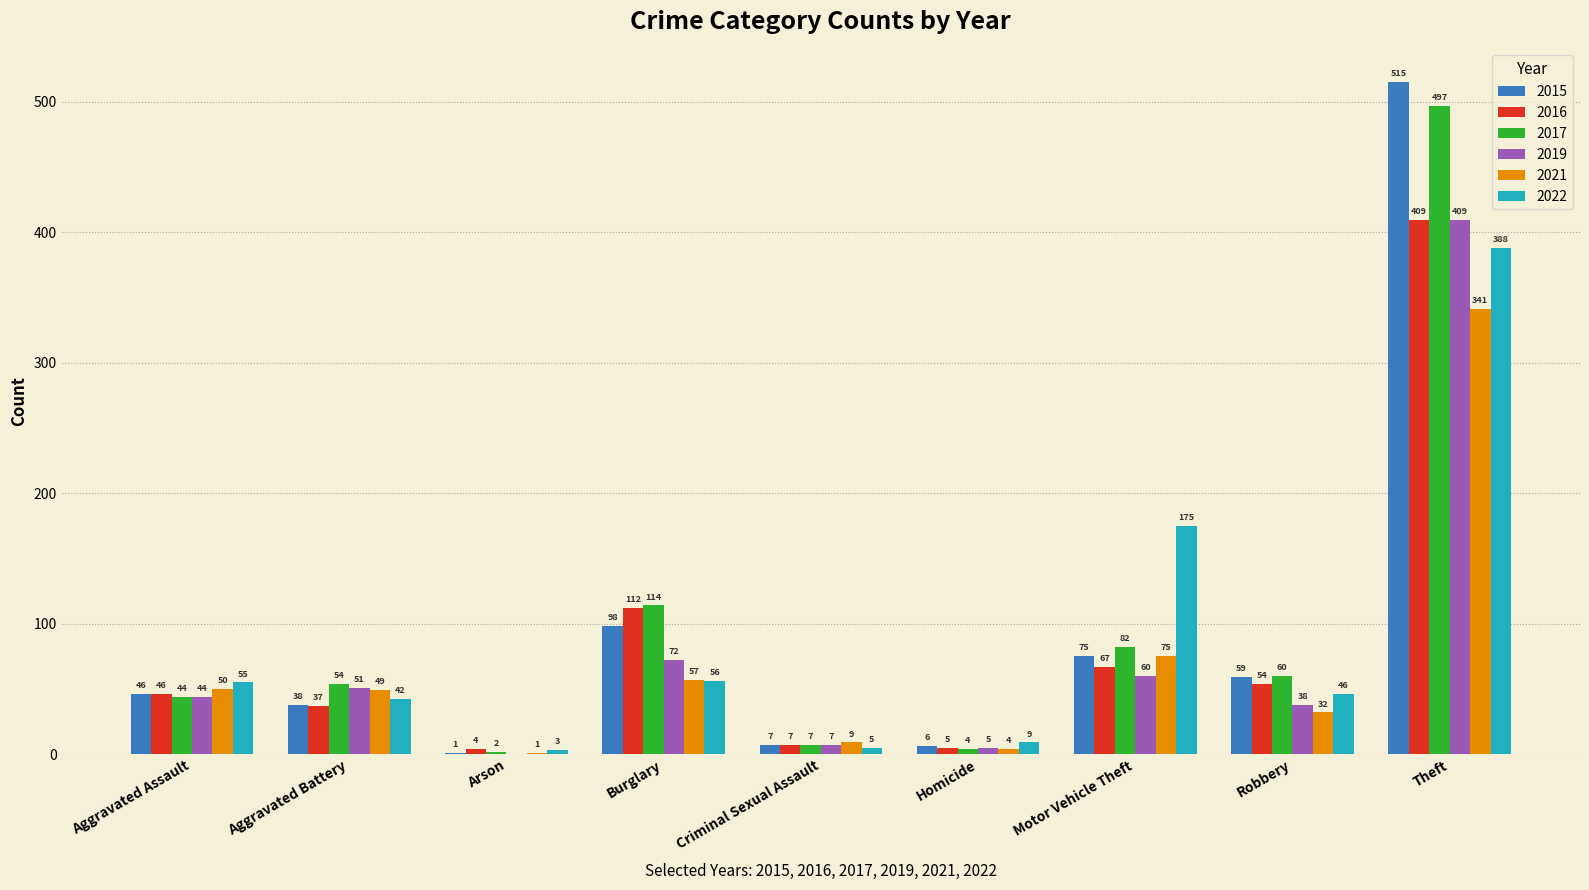

The 2016 series shows 37 at Aggravated Battery. True or false?

True